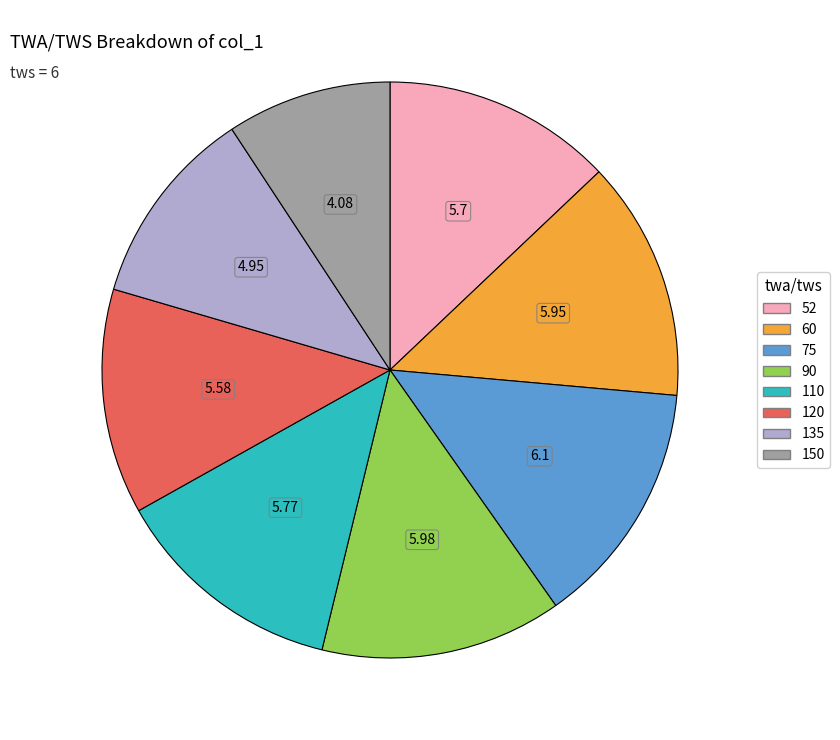

Count the number of slices in the pie.

8